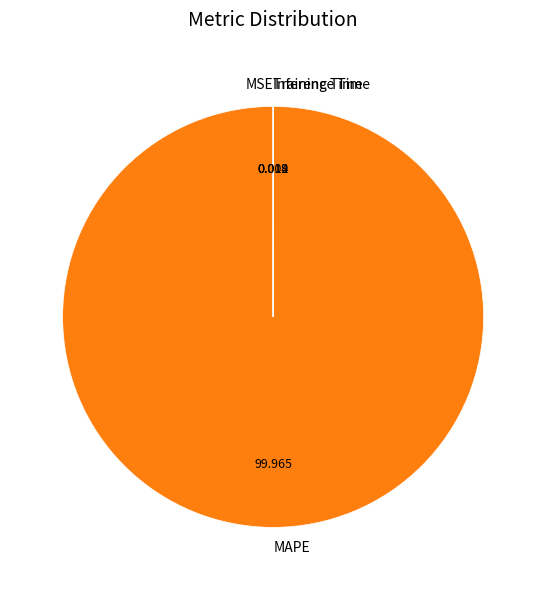

What is the majority slice?

MAPE